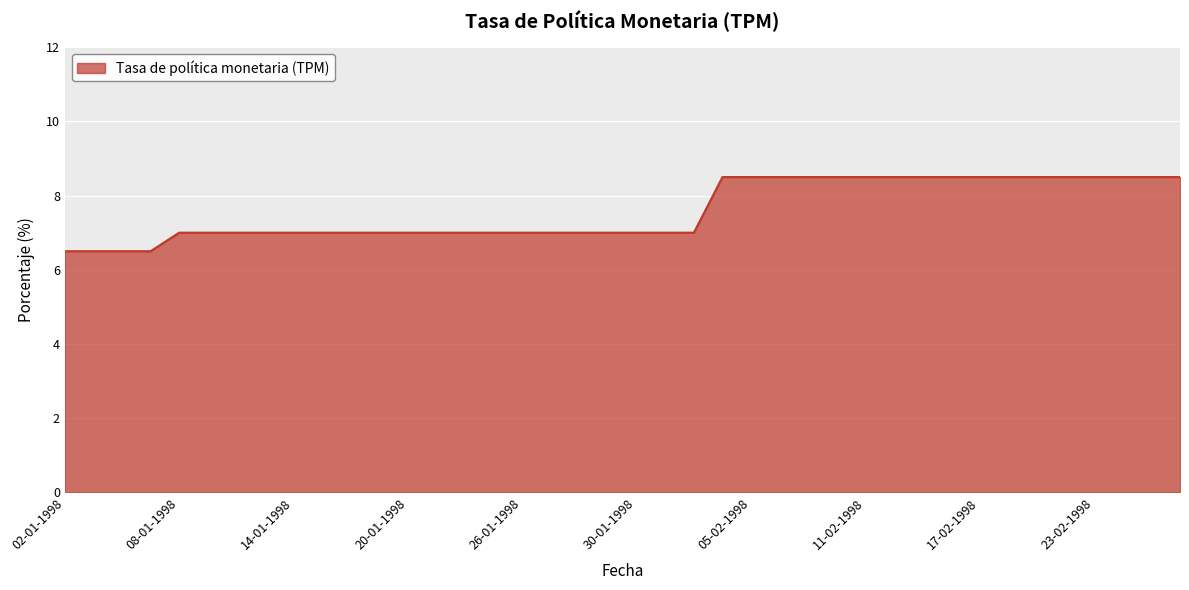

What is the difference between the maximum and minimum values?

2.0